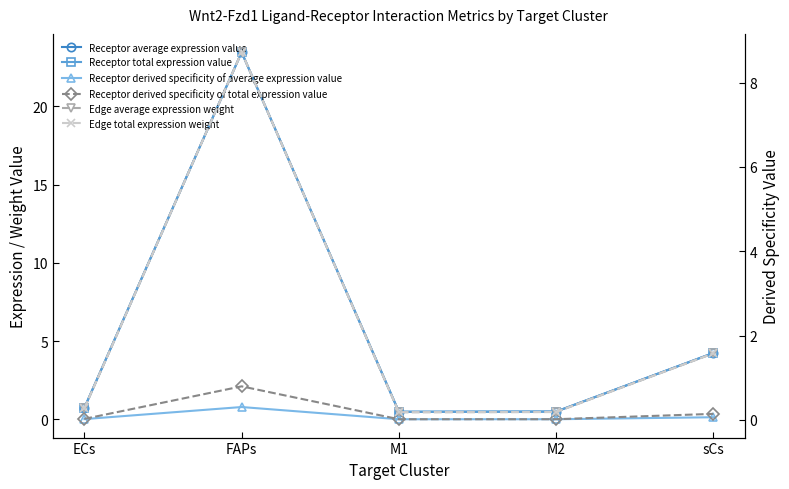

What is the value of the Receptor total expression value point at the 2nd from the left?

23.5